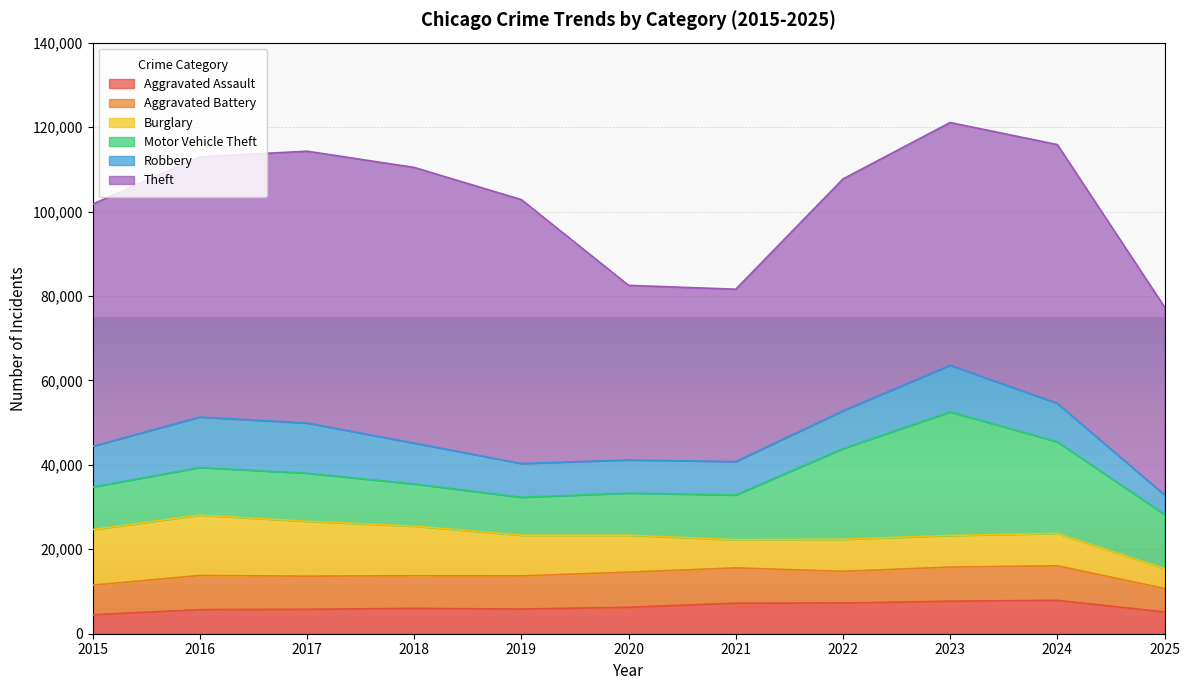

Count the number of data series in this chart.

6